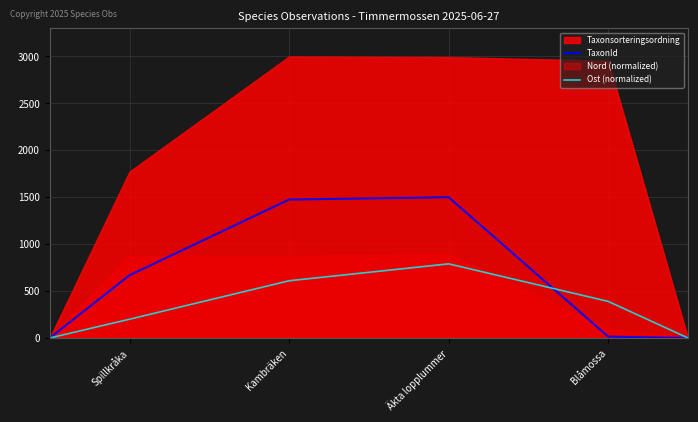

What is the maximum value for TaxonId?

1500.0